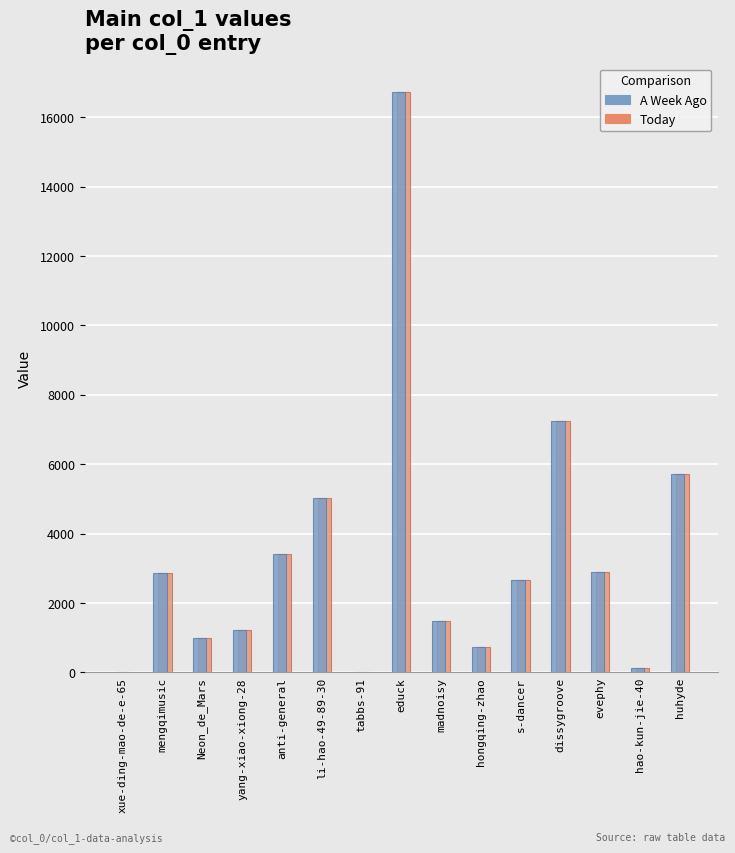

Is it true that Today equals 5714 at huhyde?

True